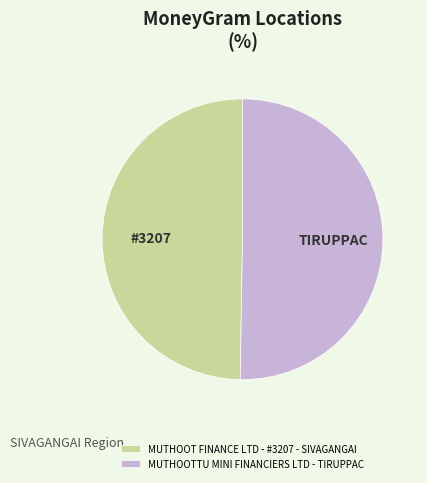

How many segments does this pie chart have?

2